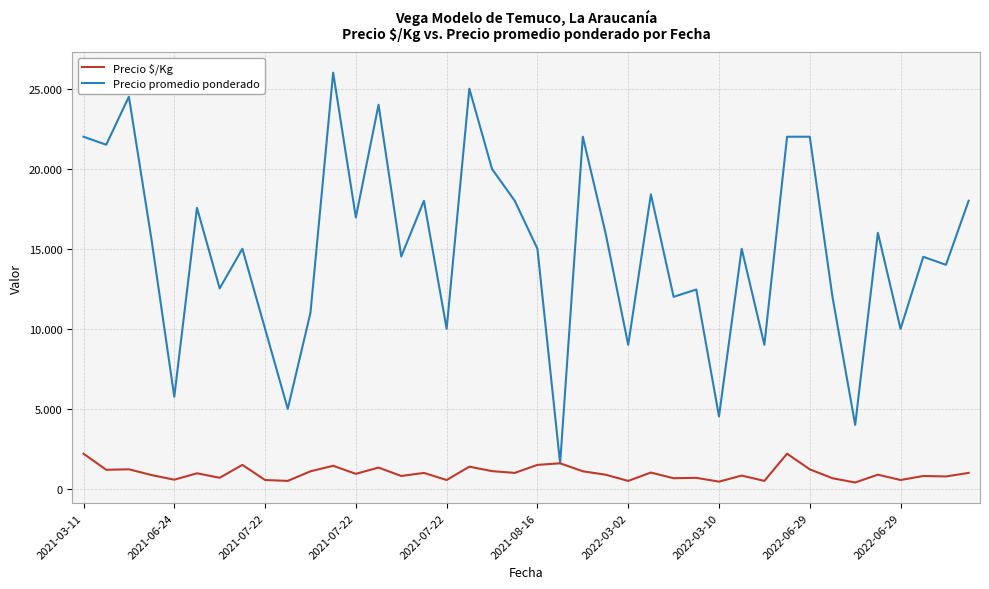

Does the chart display data point markers on the line(s)?

No